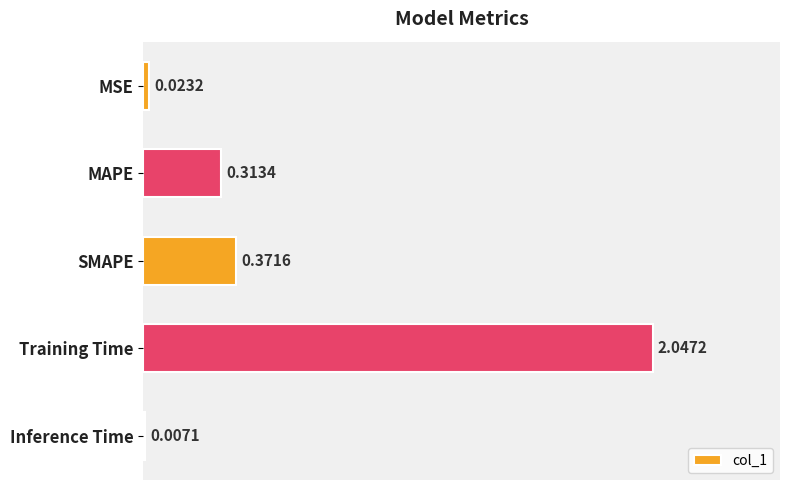

What is the change in value from MSE to MAPE?

+0.3